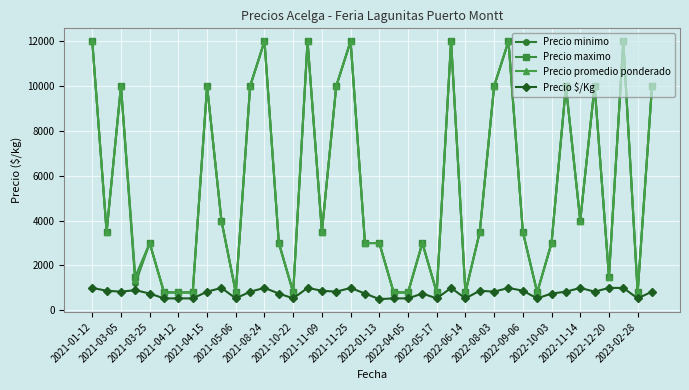

What is the value of the Precio promedio ponderado point at the 37th from the left?

1500